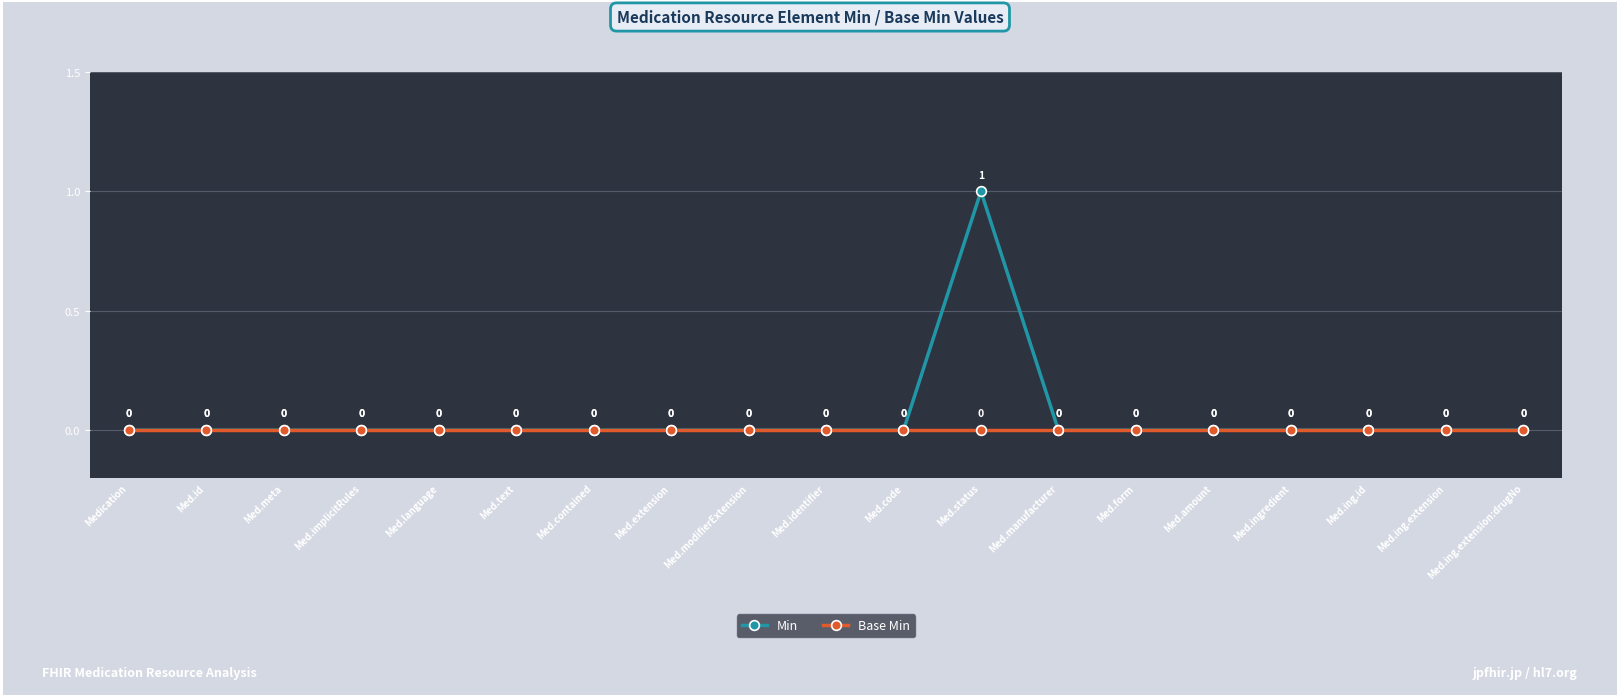

Count the number of categories in the chart.

19